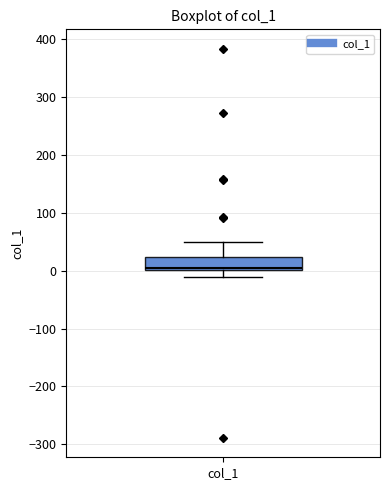

Where is the upper edge of the box for col_1 on the y-axis? The values are not printed on the chart, so give them approximately, as read against the axis.

20